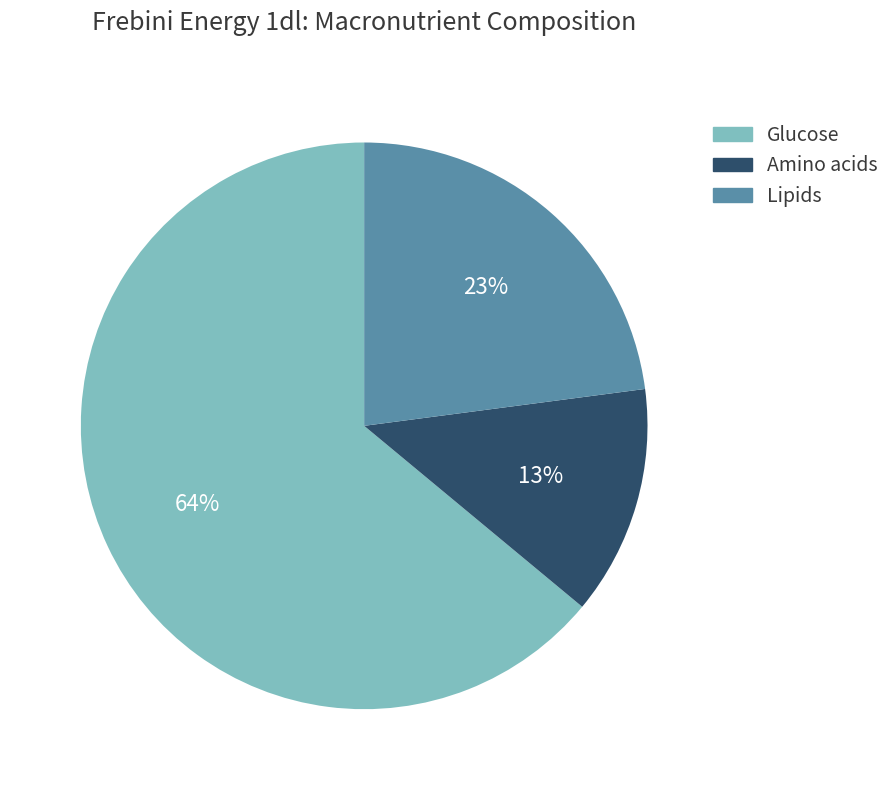

Does any single category account for the majority?

Yes